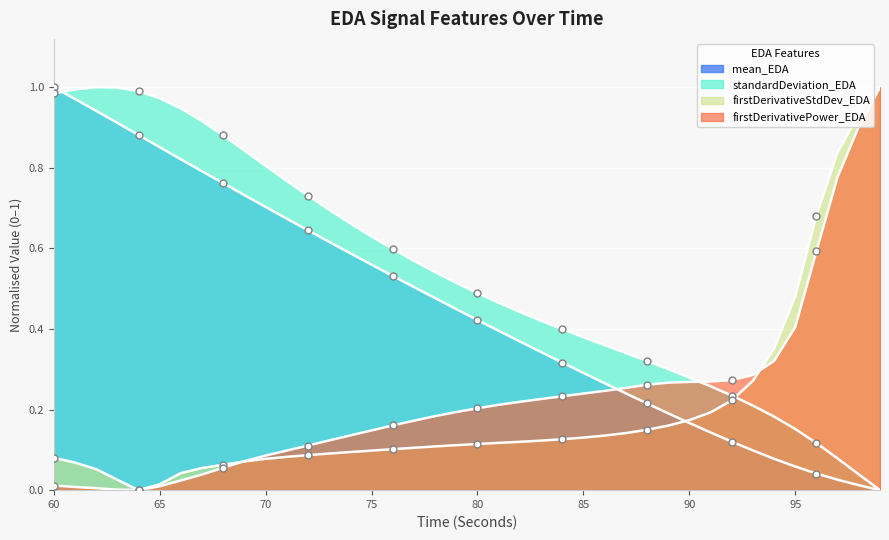

At 67, list the series in order from smallest to largest.

firstDerivativePower_EDA, firstDerivativeStdDev_EDA, mean_EDA, standardDeviation_EDA